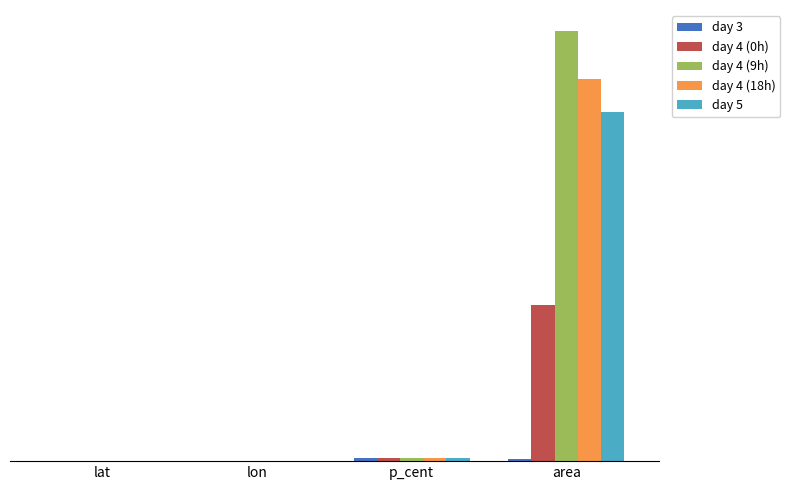

What is the highest value of the day 4 (18h) series?

115000.0